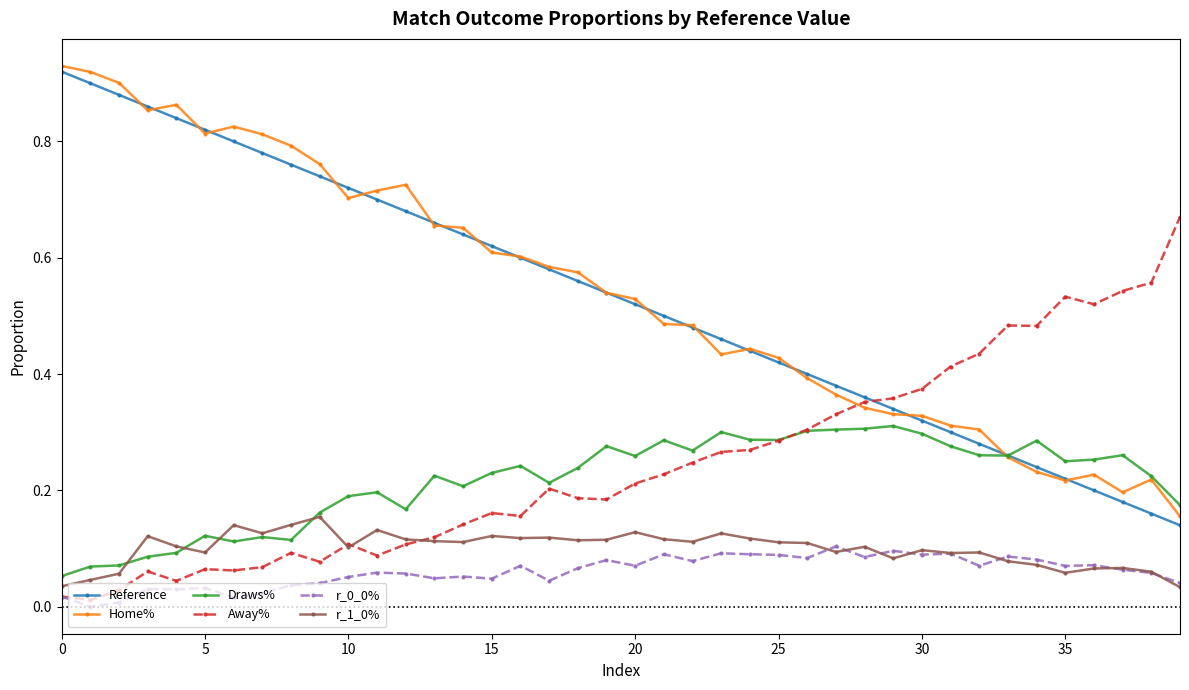

True or false: Draws% and r_0_0% cross at least once.

False